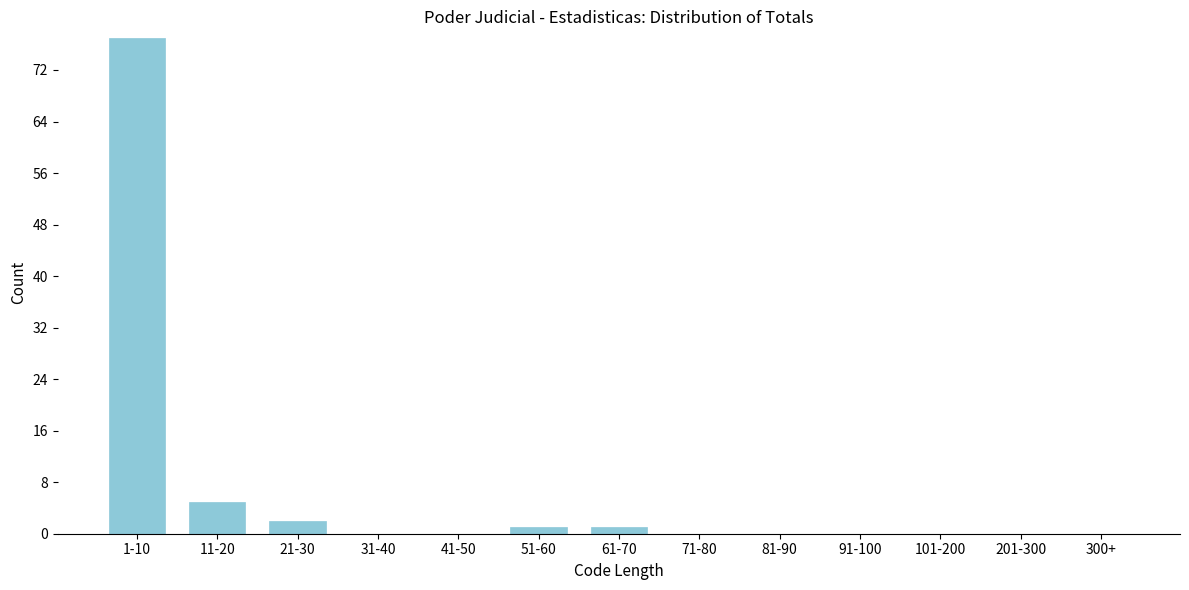

Reading left to right, what are all the values shown in this chart?

1-10=77	11-20=5	21-30=2	31-40=0	41-50=0	51-60=1	61-70=1	71-80=0	81-90=0	91-100=0	101-200=0	201-300=0	300+=0